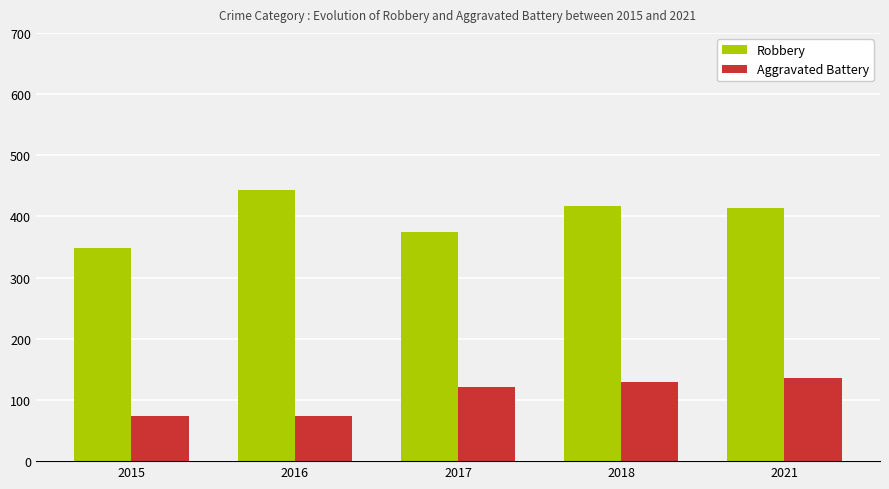

Rank the series at 2017 from highest to lowest value.

Robbery, Aggravated Battery